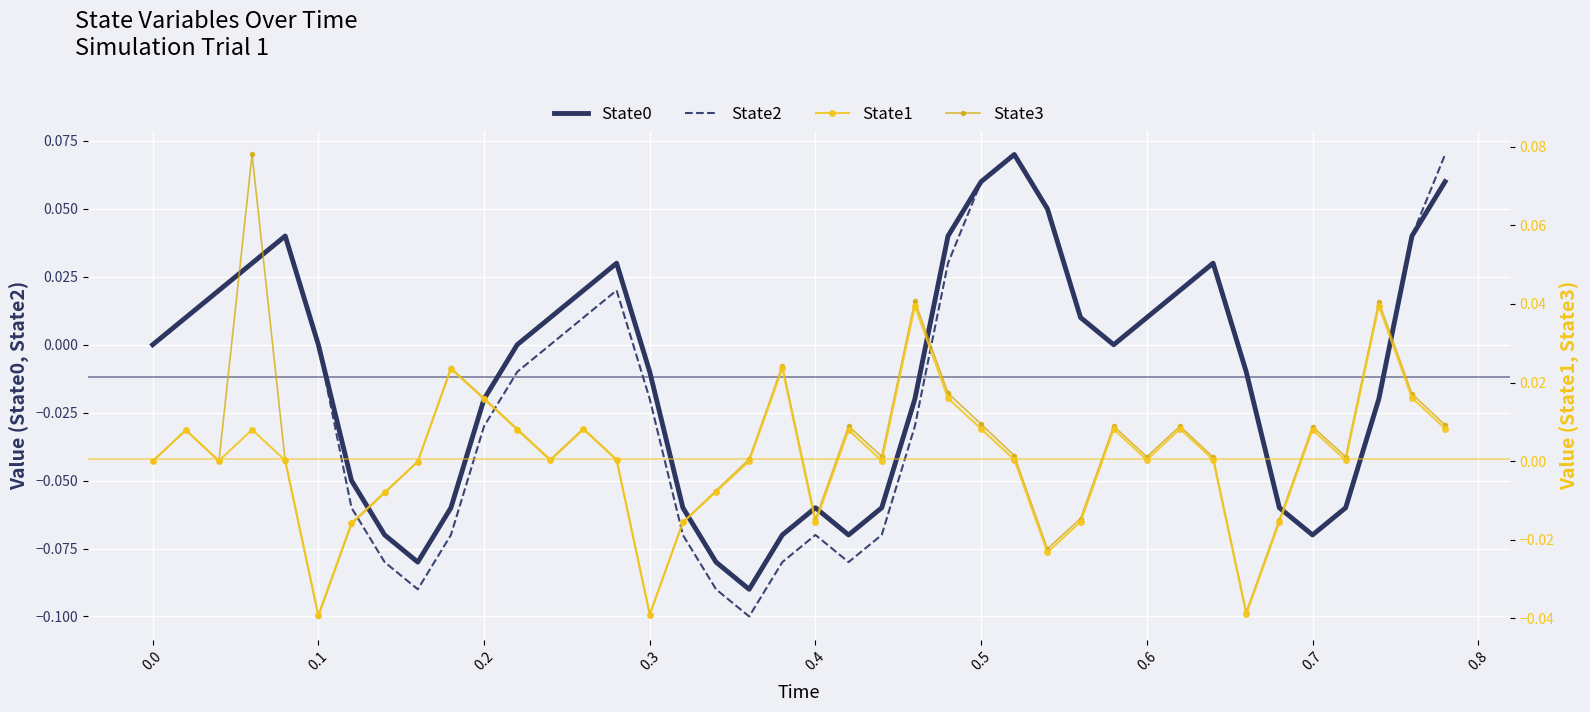

List the series in order of their peak value, highest first.

State3, State0, State2, State1